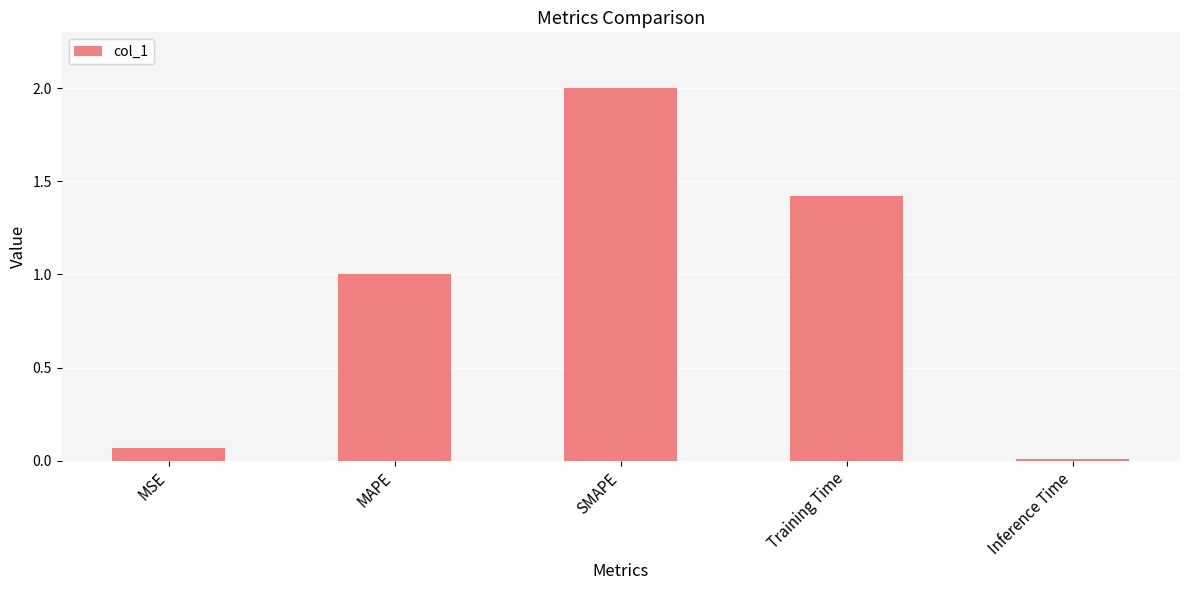

How many bars are there in total?

5